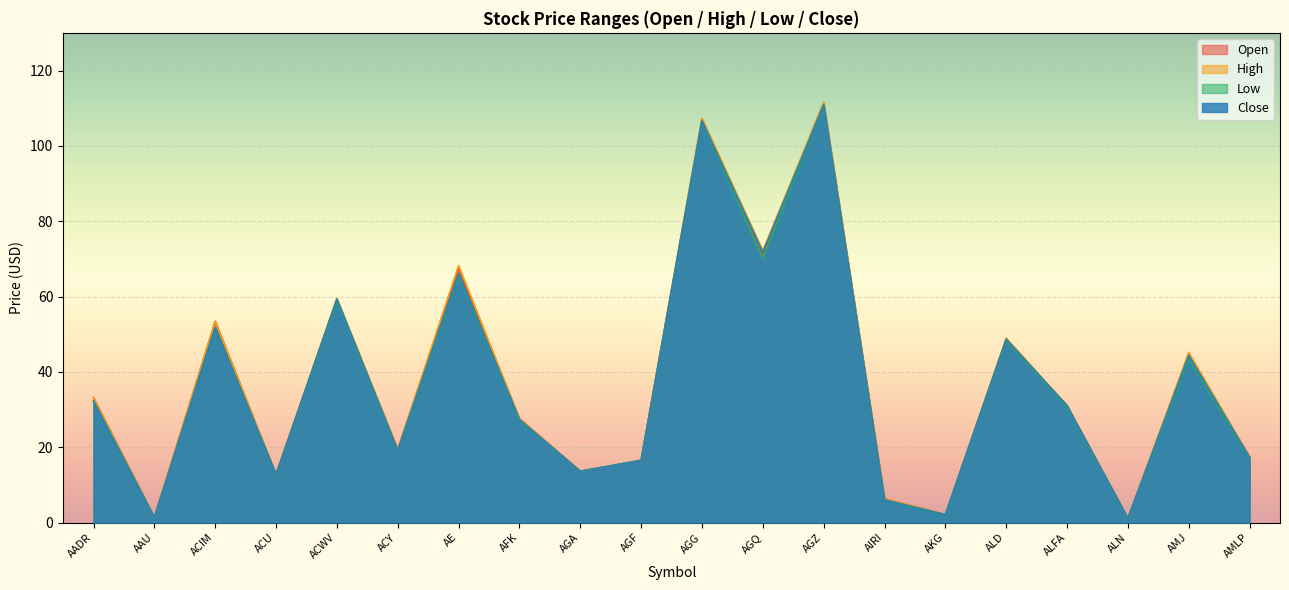

List the series in order of their peak value, lowest first.

Low, Close, Open, High